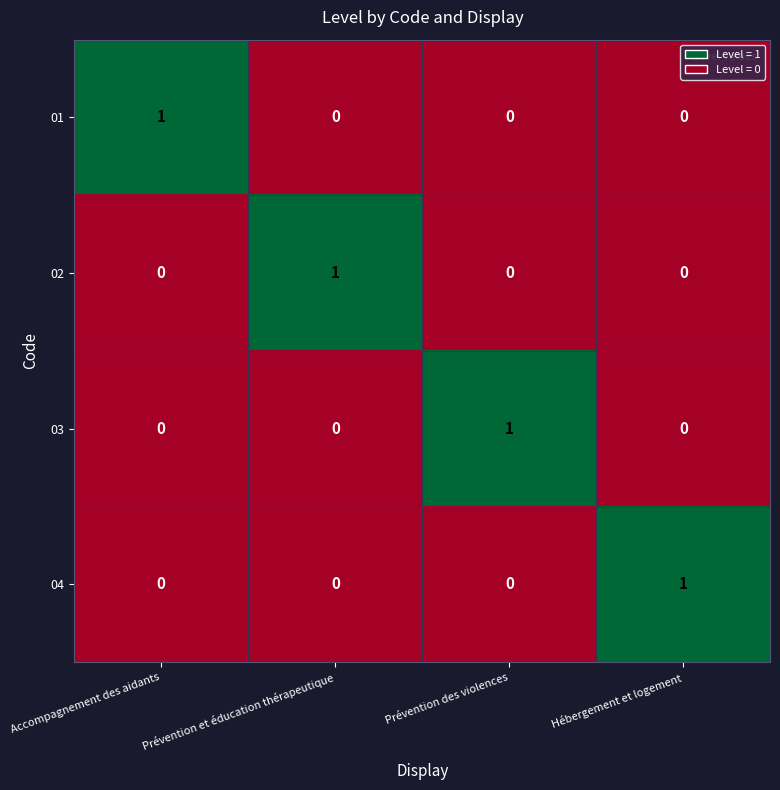

What is the total value across all series at Hébergement et logement?

1